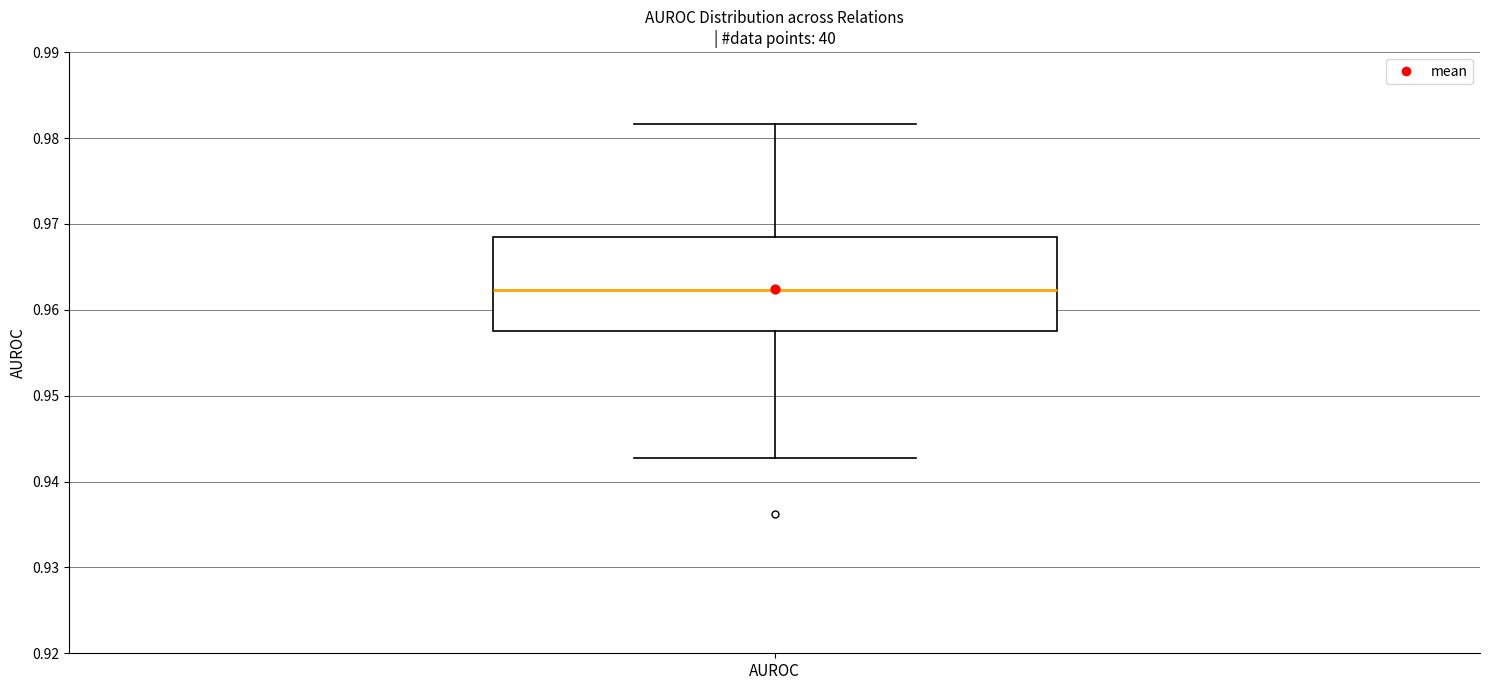

Where does the upper whisker of the box for AUROC end on the y-axis? The values are not printed on the chart, so give them approximately, as read against the axis.

0.982